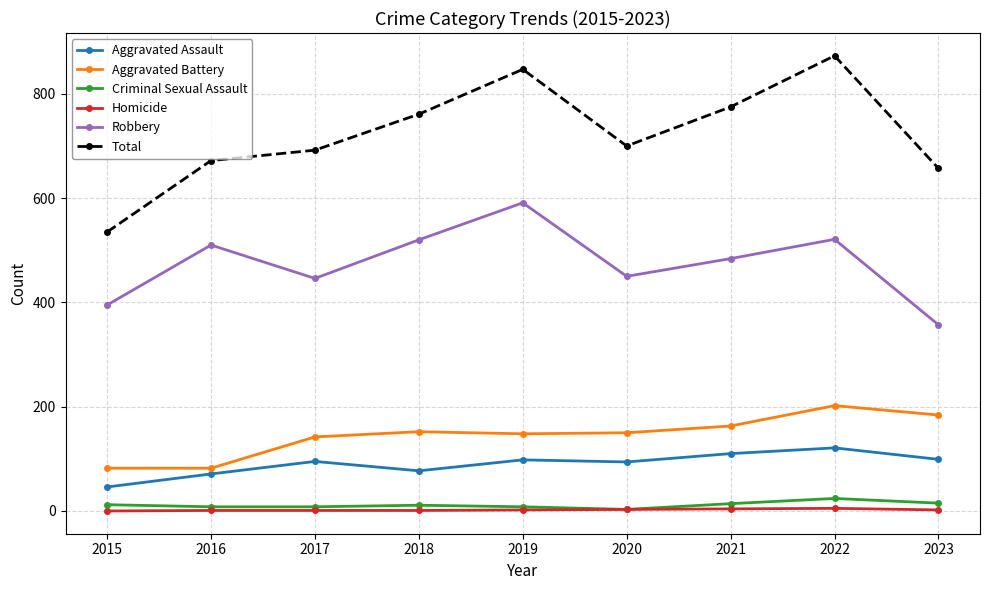

What is the value of the Aggravated Battery point at the 7th from the left?

163